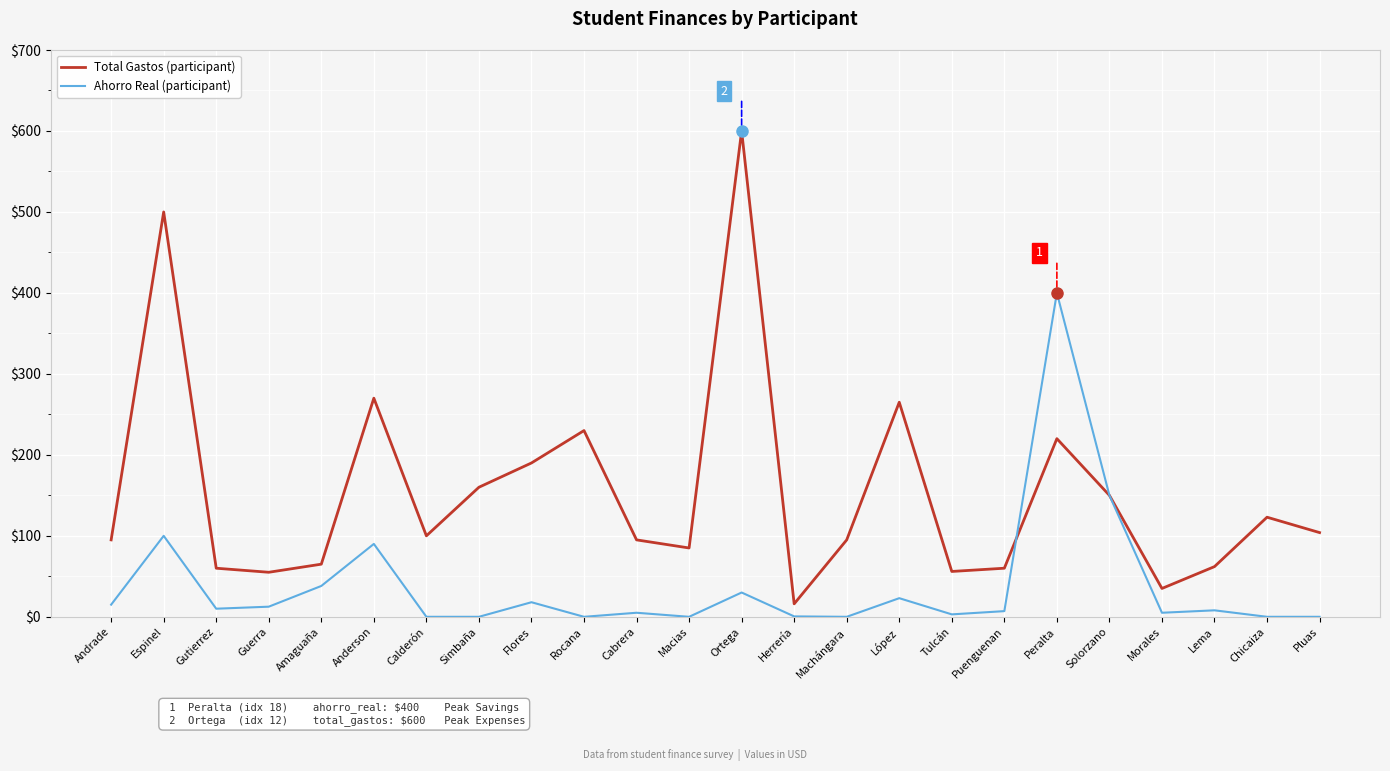

Read the Ahorro Real (participant) value at López.

23.0